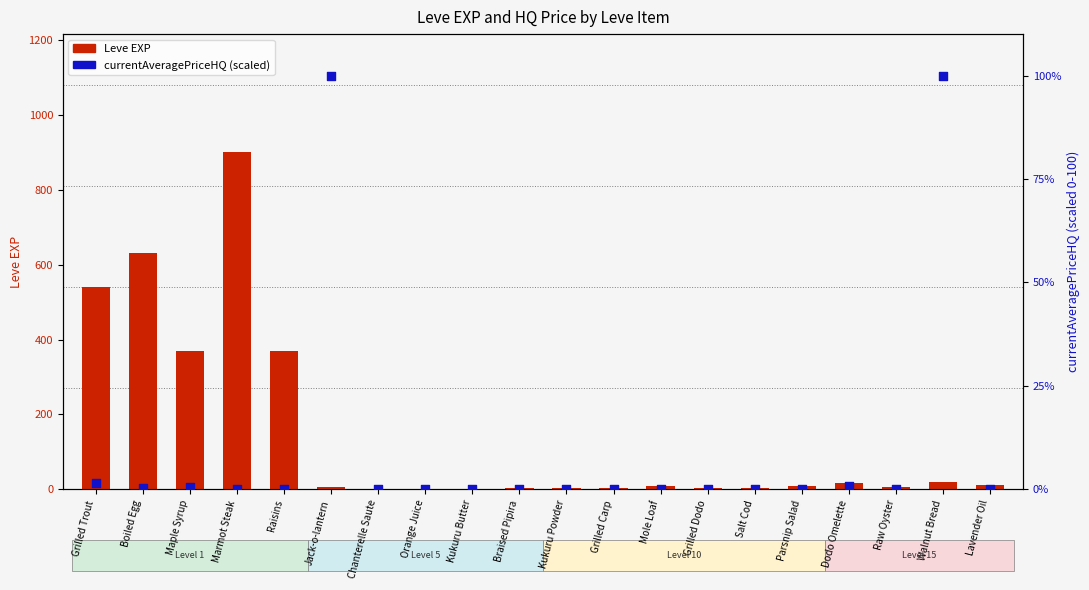

Which series contains the highest Y value?

Leve EXP